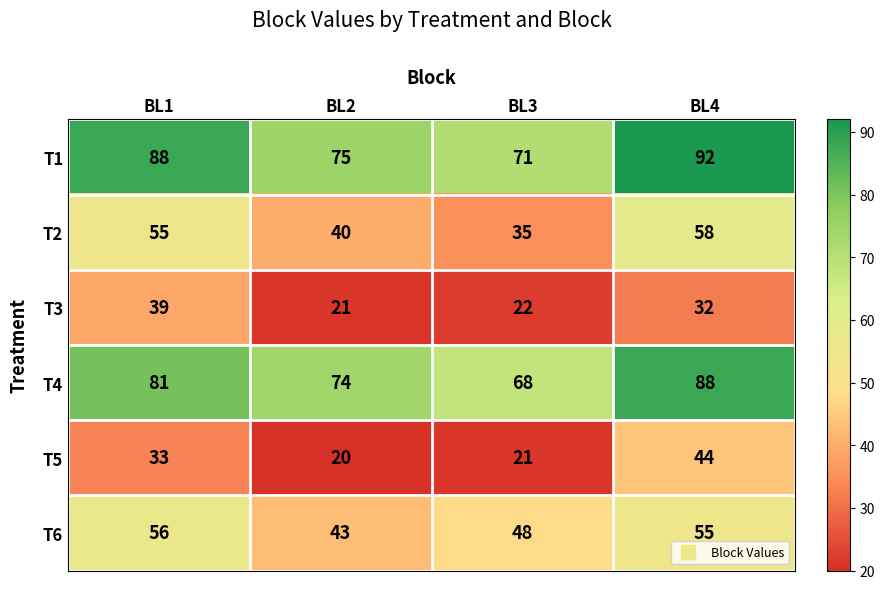

How many T1 values are between 75 and 92?

3